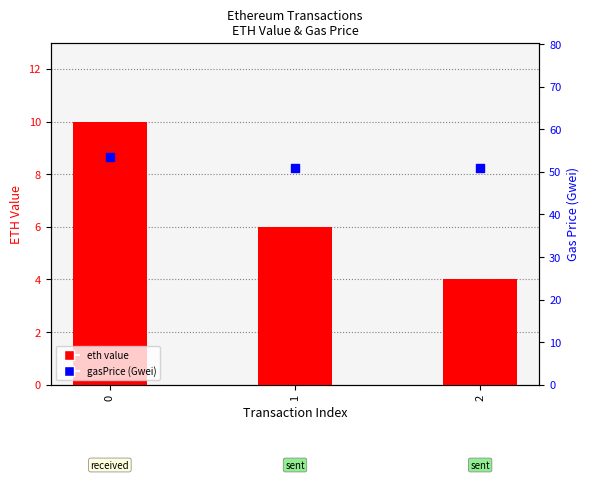

Which series contains the lowest Y value?

eth value